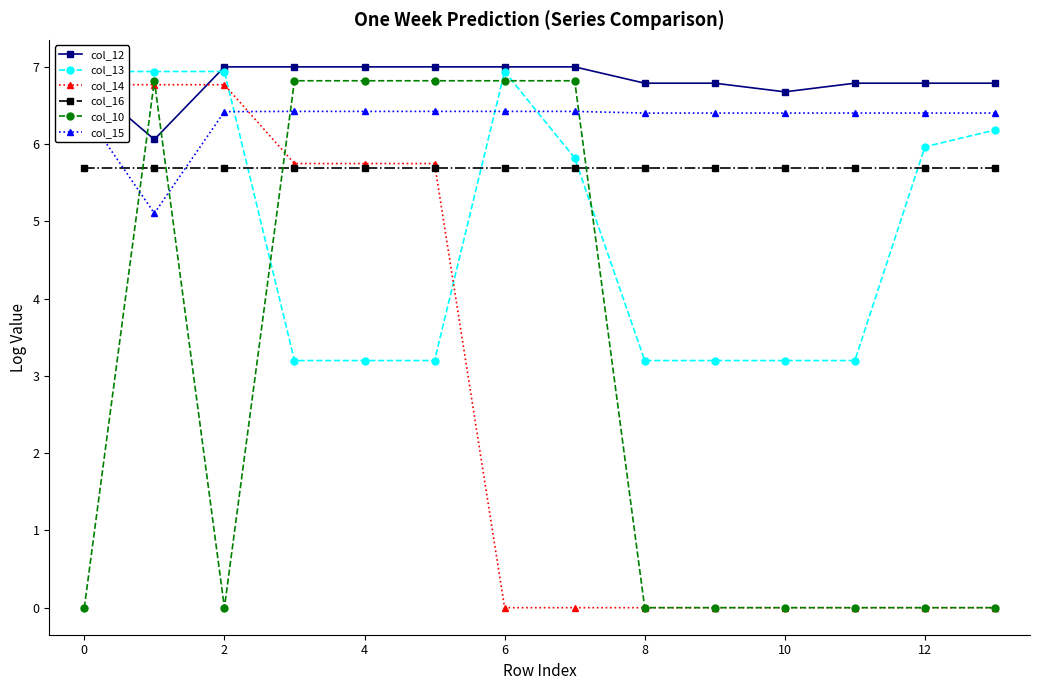

How many intersections are there between col_10 and col_16?

4